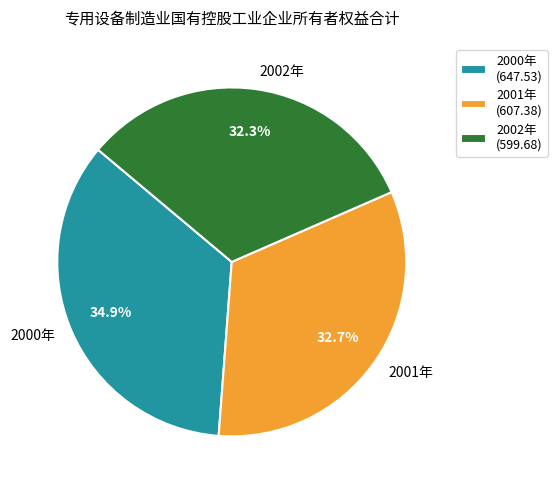

How many segments does this pie chart have?

3